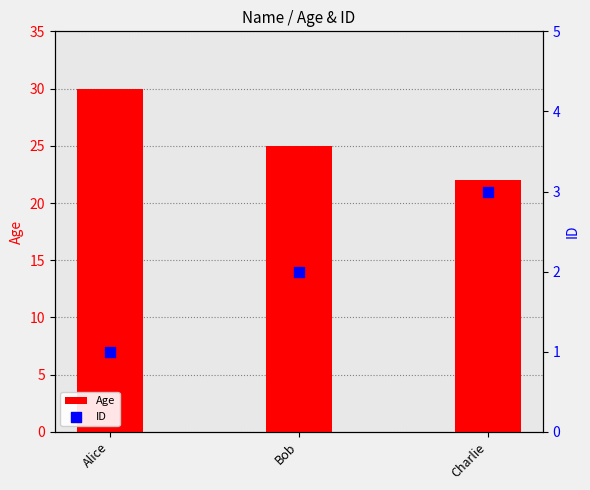

Which series contains the highest Y value?

Age